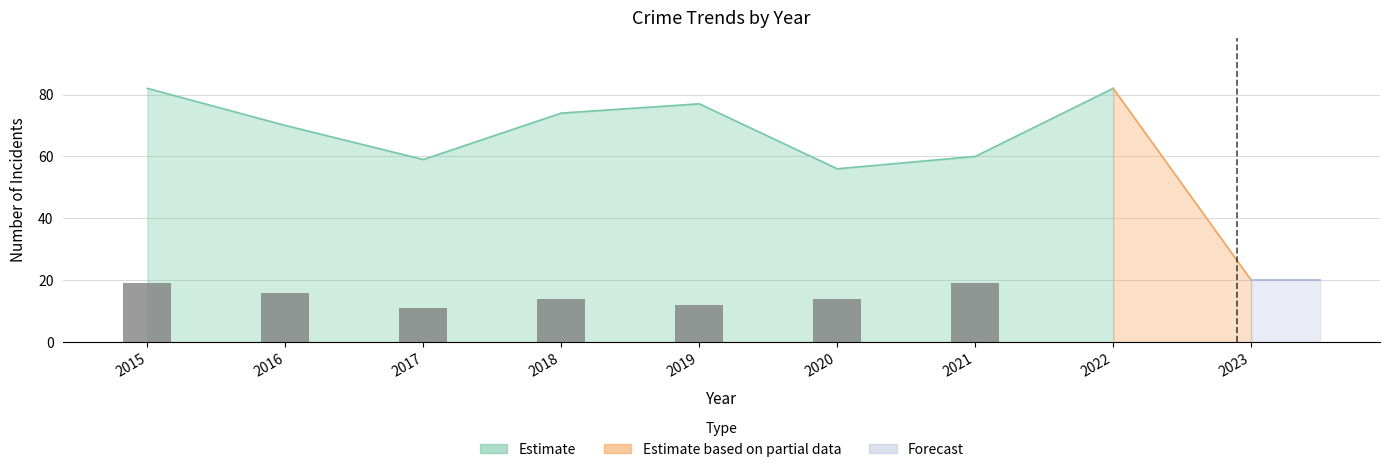

What is the sum of all values?

105